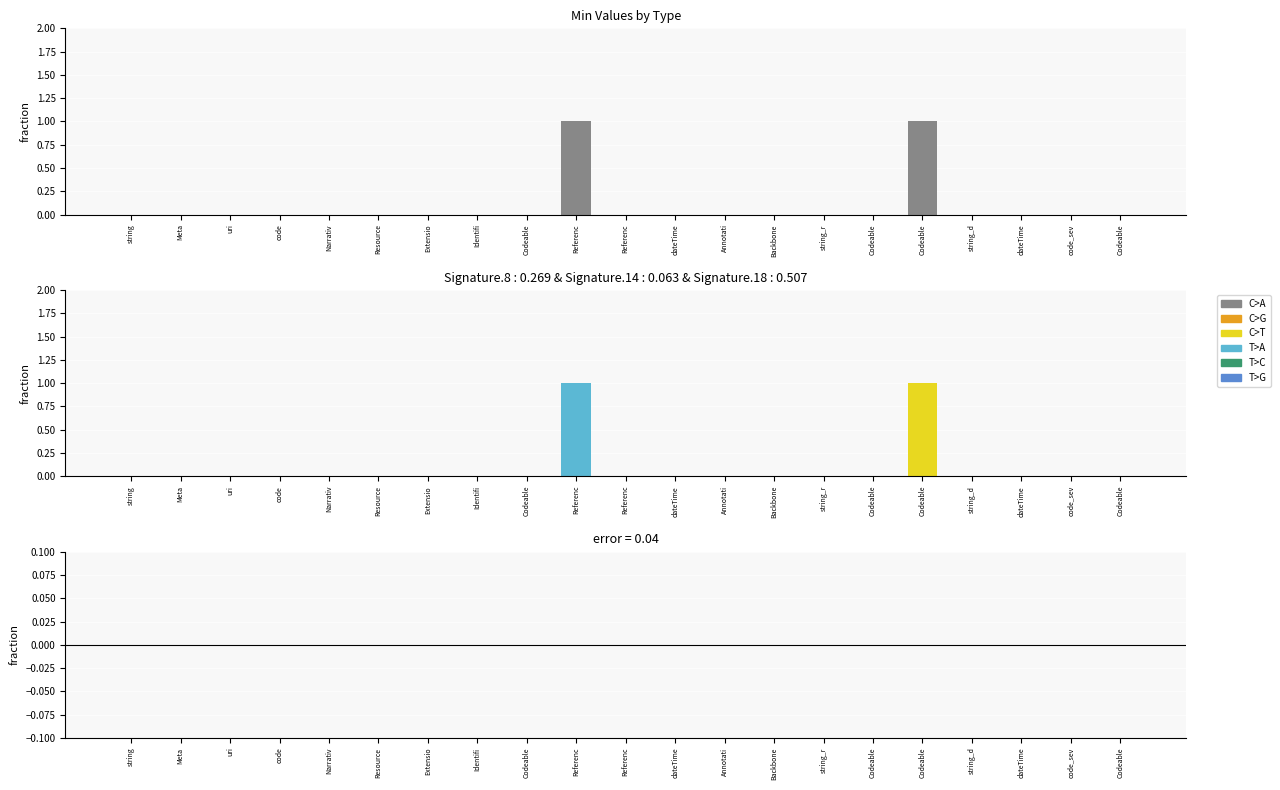

How many bars are there in each group?

2